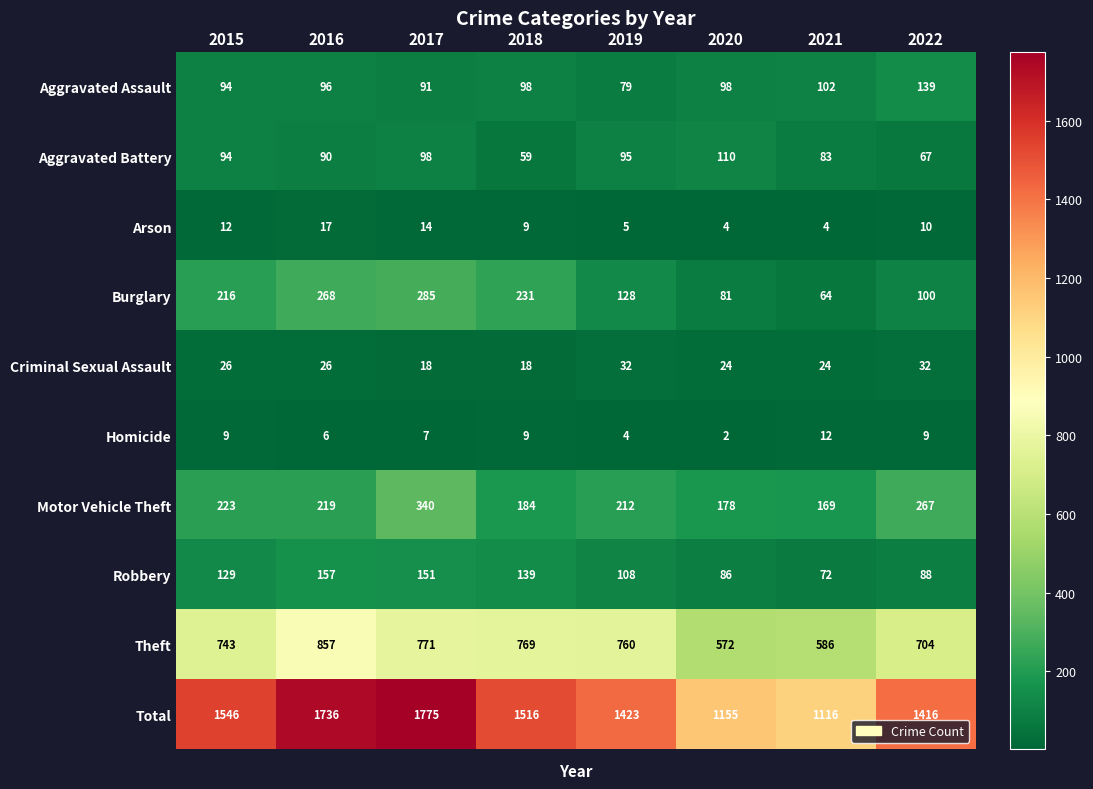

At which label is Arson closest to 10?

2022